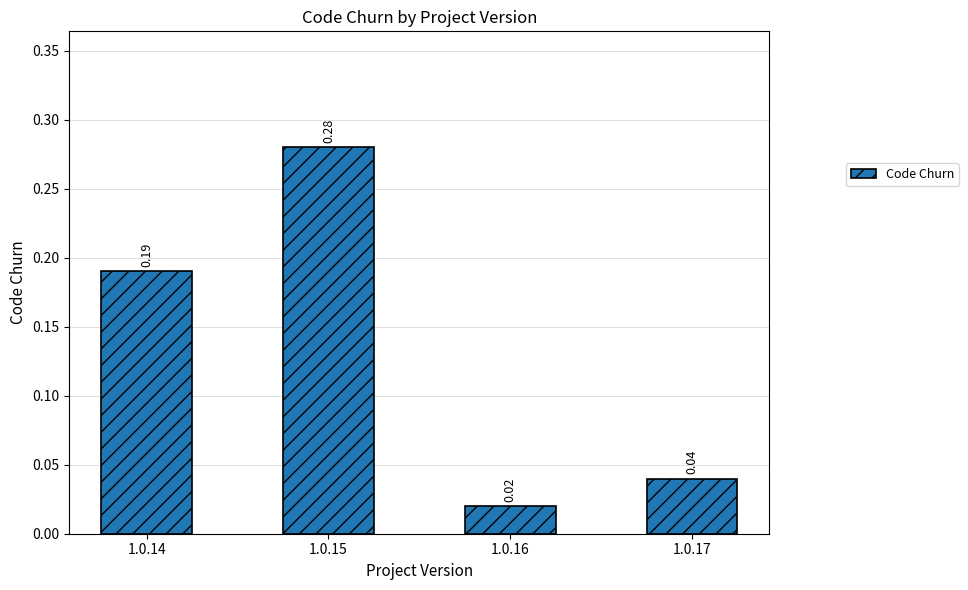

What is the sum of all values?

0.5